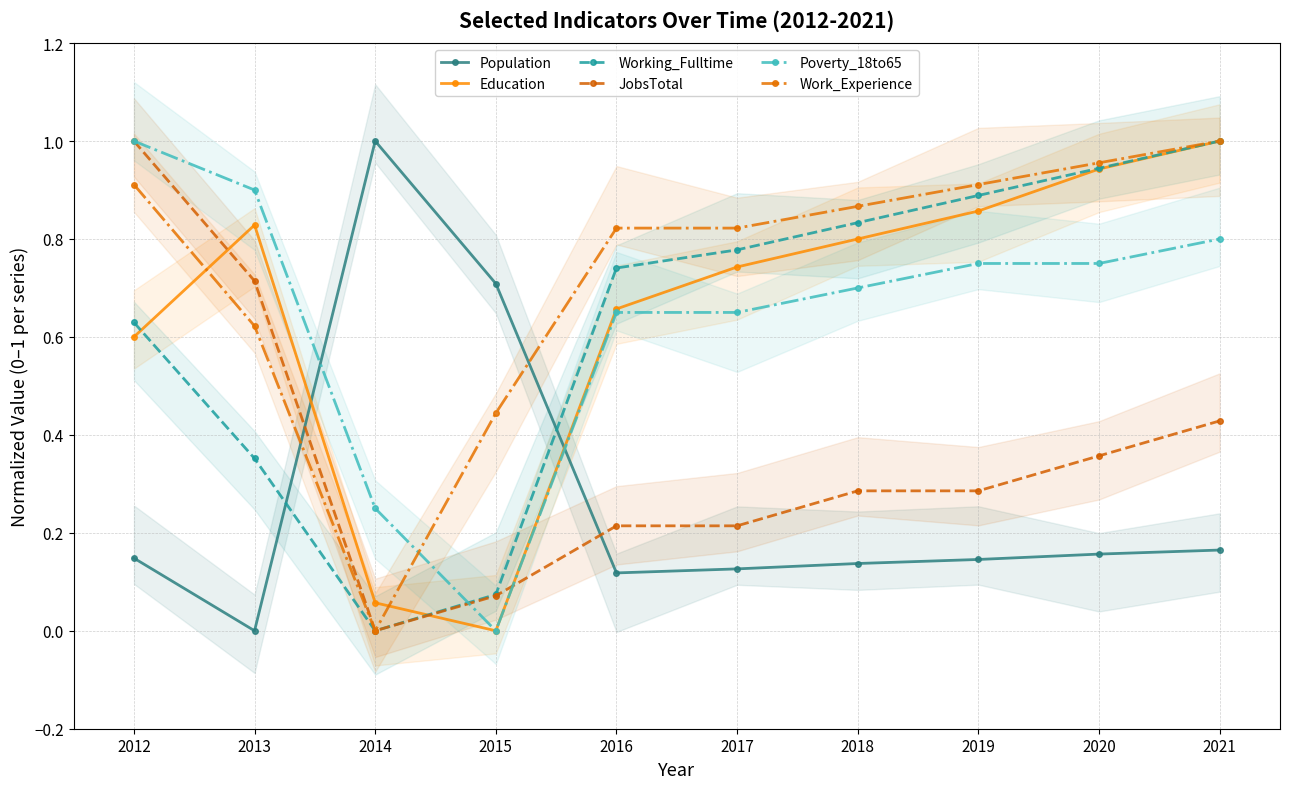

Between 2016 and 2013, which is larger?

2016